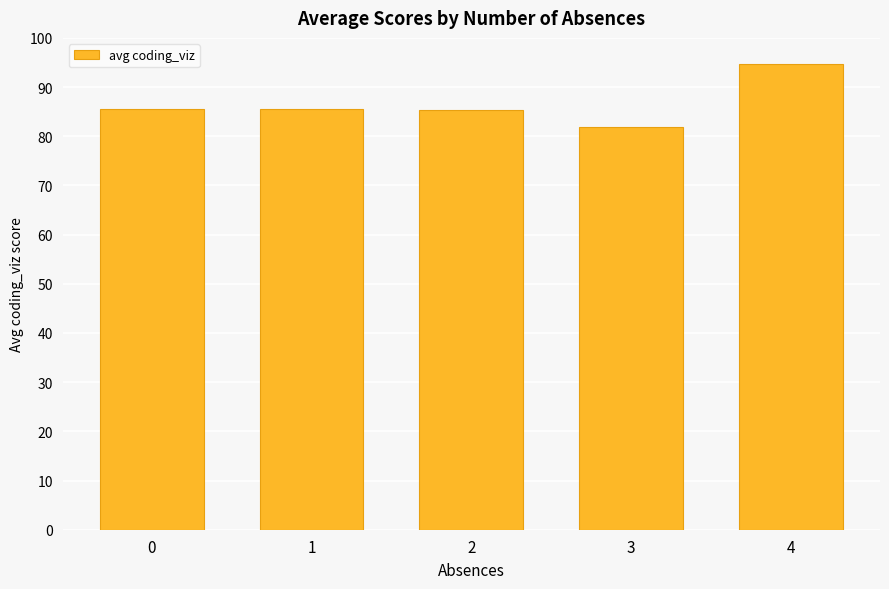

What is the change in value from 1 to 4?

+9.1